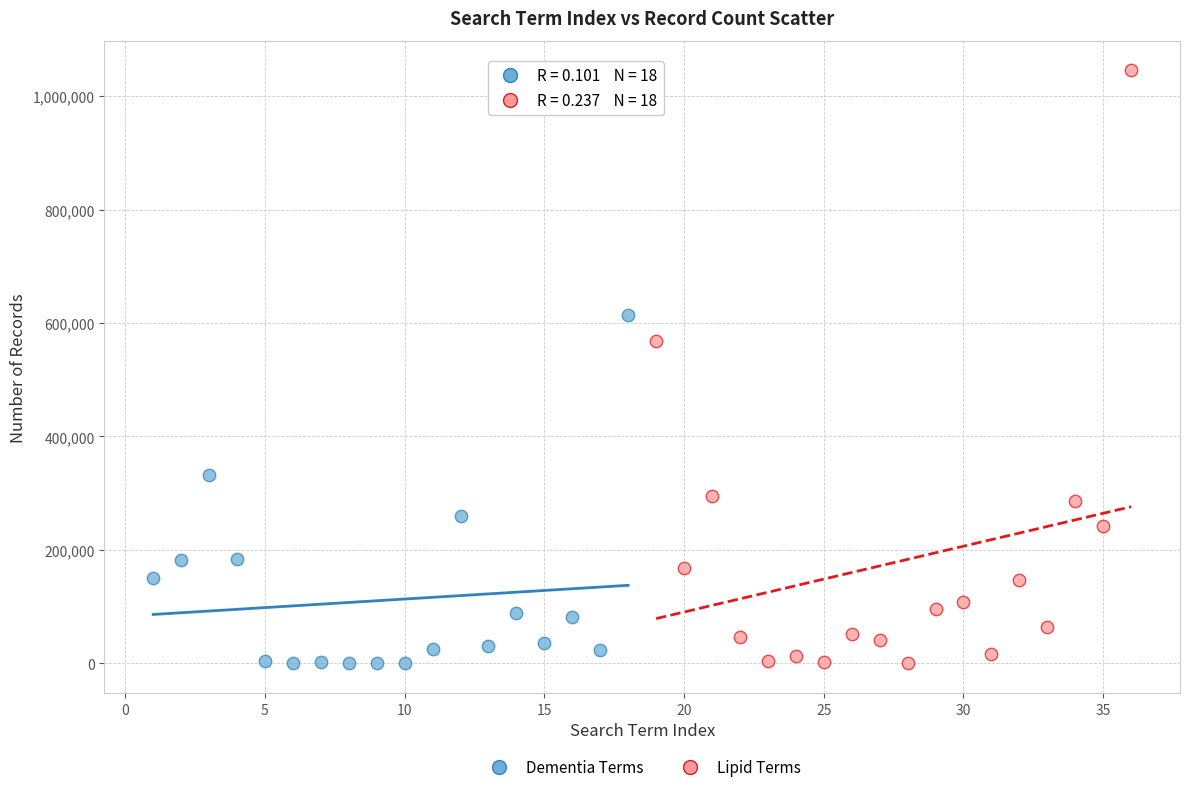

What are all the series names shown in the legend?

Dementia Terms, Lipid Terms